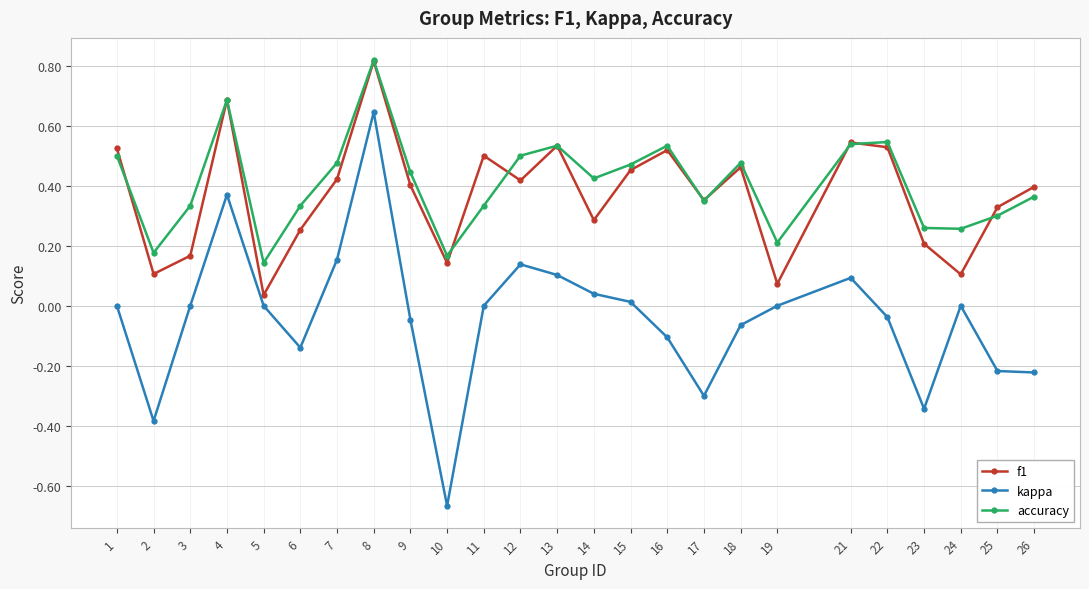

After their last crossing, which series has the higher values: accuracy or f1?

f1